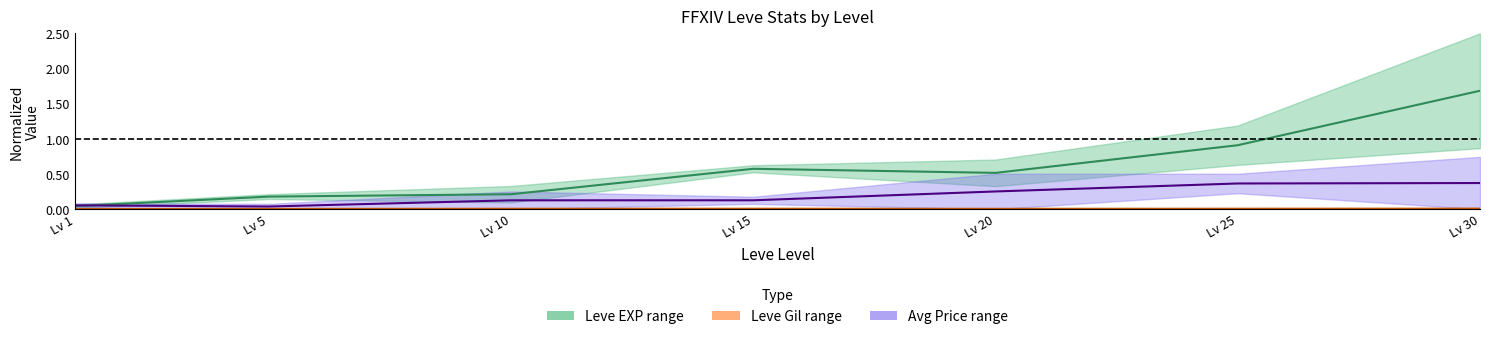

How many lines are shown in the chart?

3